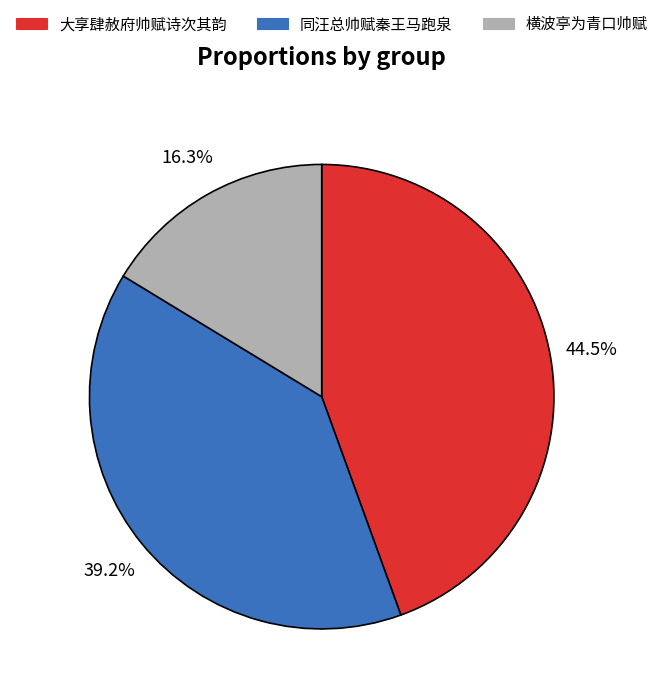

Rank the categories by value from highest to lowest.

大享肆赦府帅赋诗次其韵, 同汪总帅赋秦王马跑泉, 横波亭为青口帅赋